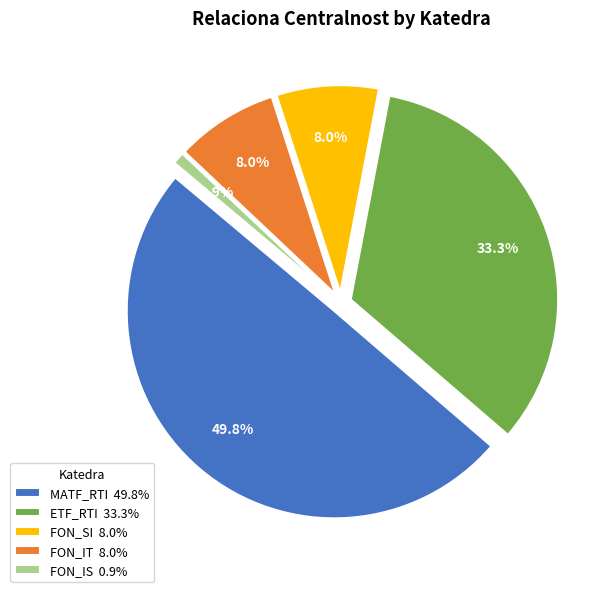

To the nearest percent, what is the average slice percentage?

20%